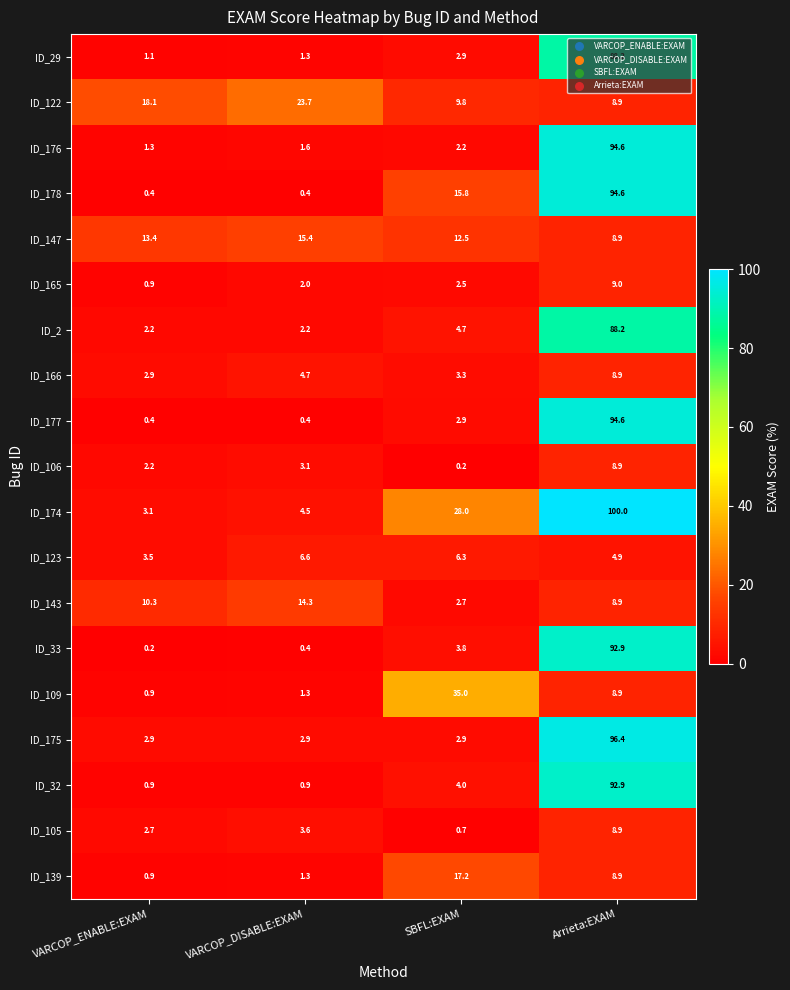

At how many categories does at least one series exceed 14?

4